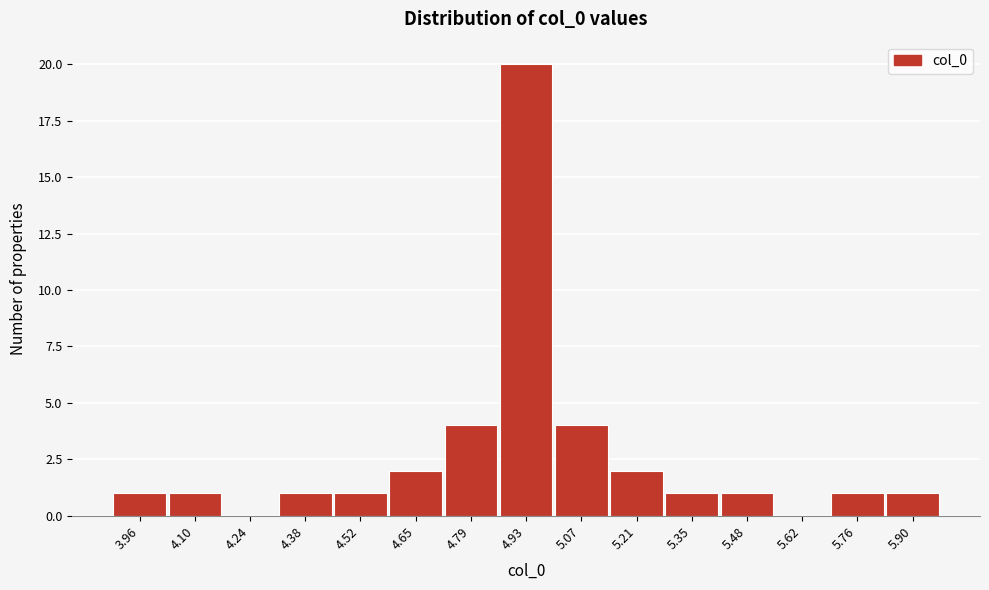

Reading left to right, transcribe all the data shown in this chart.

3.96=1	4.10=1	4.24=0	4.38=1	4.52=1	4.65=2	4.79=4	4.93=20	5.07=4	5.21=2	5.35=1	5.48=1	5.62=0	5.76=1	5.90=1